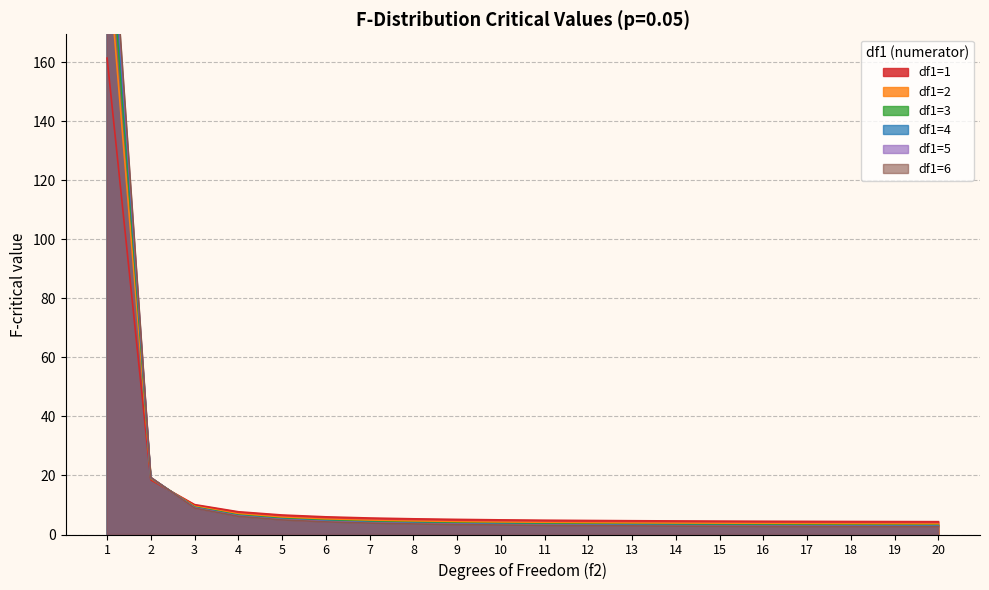

What is the total value across all series at 3?

56.0